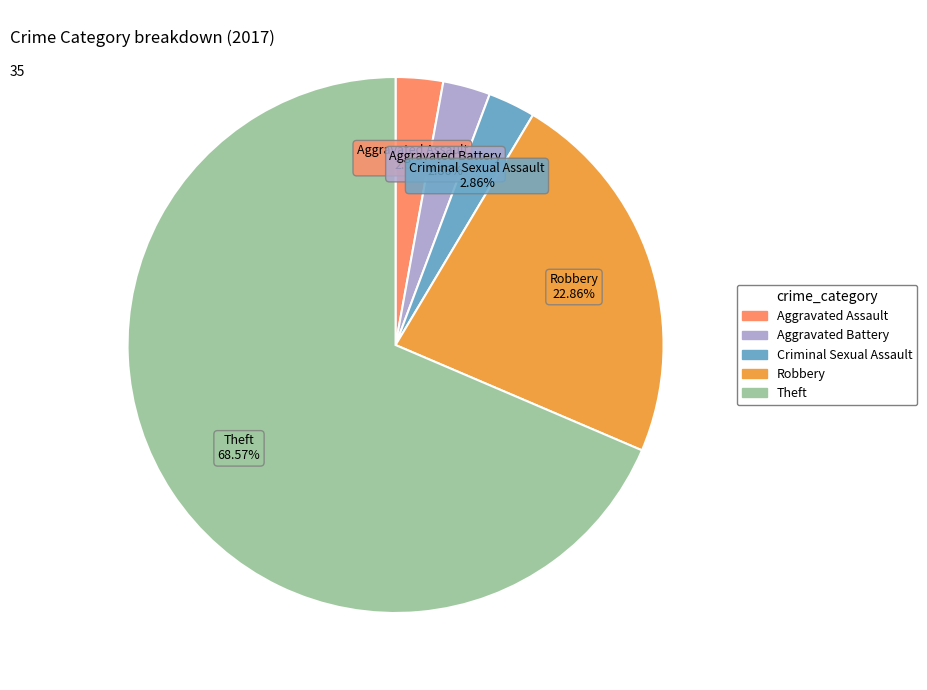

Is there a majority slice in this chart?

Yes